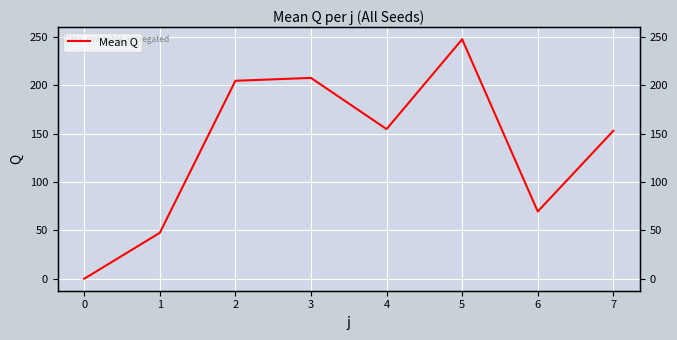

What is the greatest value displayed?

247.6